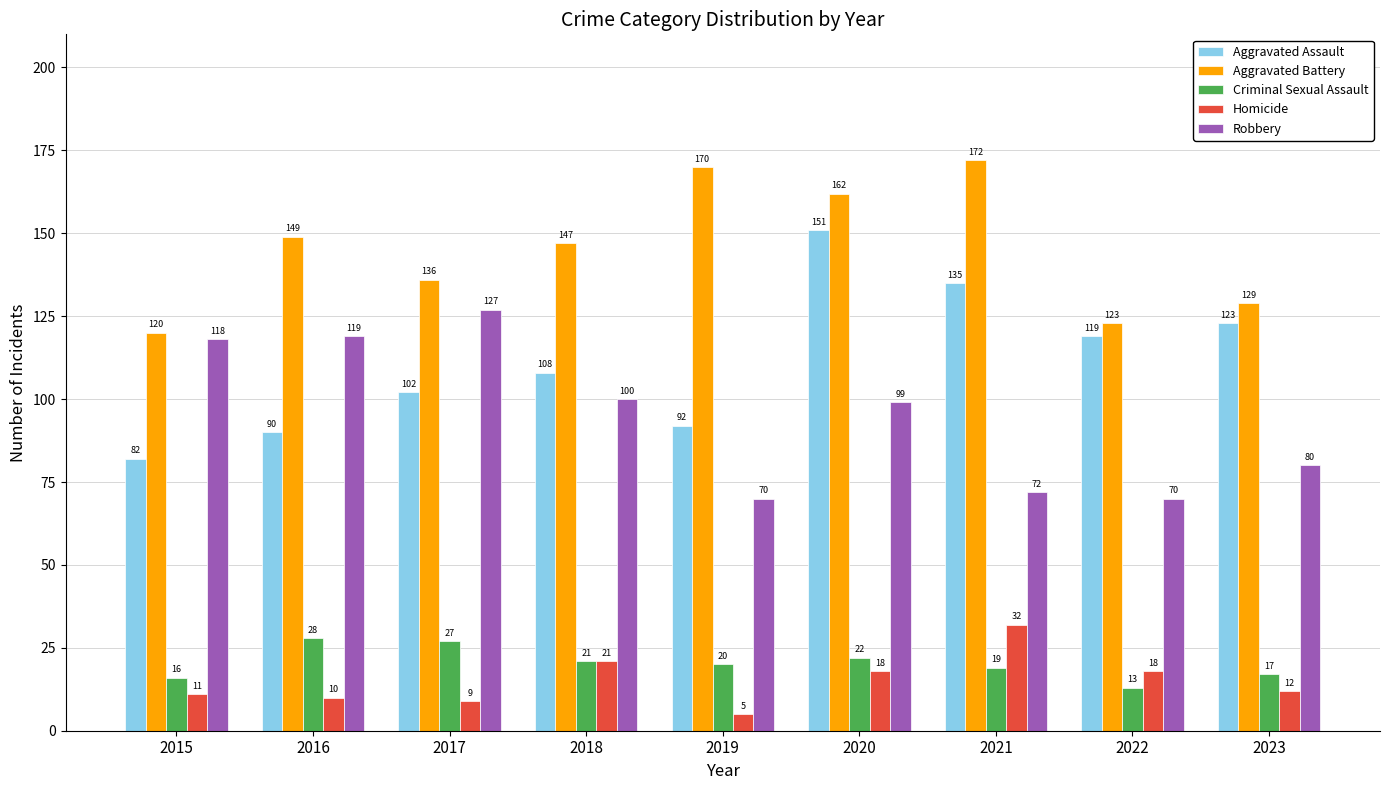

Which series has the widest spread of values?

Aggravated Assault